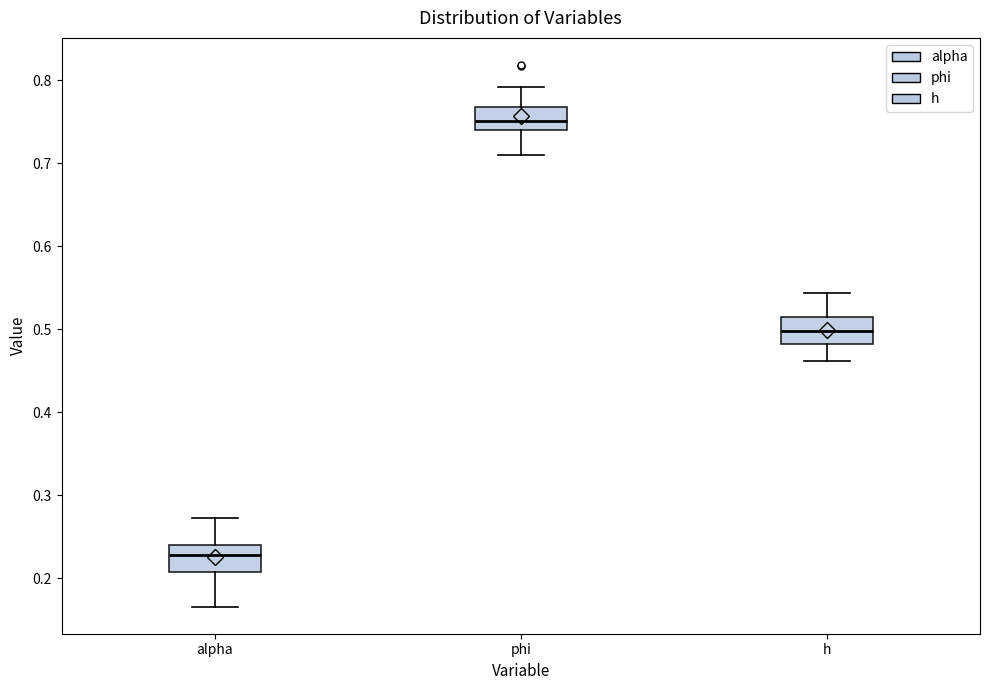

Reading left to right, transcribe this box plot: for each box, give where its median line is, the range the box spans, and where its two whiskers end, as read against the y-axis. The values are not printed on the chart, so give them approximately, as read against the axis.

alpha: median 0.23, box 0.21 to 0.24, whiskers 0.17 to 0.27
phi: median 0.75, box 0.74 to 0.77, whiskers 0.71 to 0.79
h: median 0.50, box 0.48 to 0.51, whiskers 0.46 to 0.54